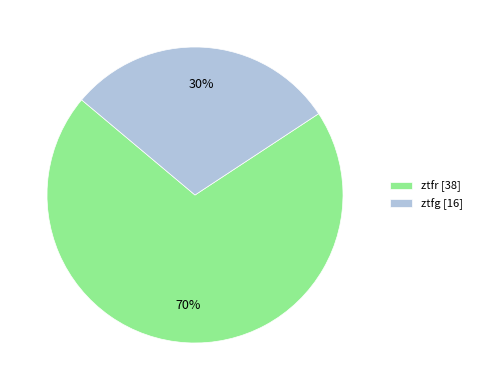

Is ztfg the majority of the pie?

No